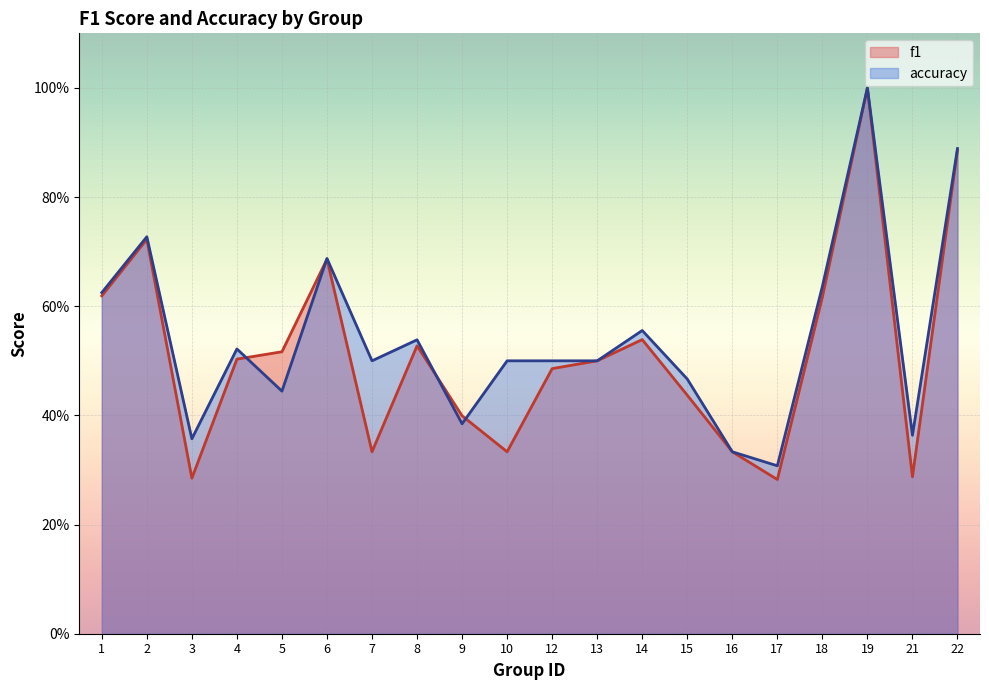

Which label corresponds to the smallest value in the chart?

17